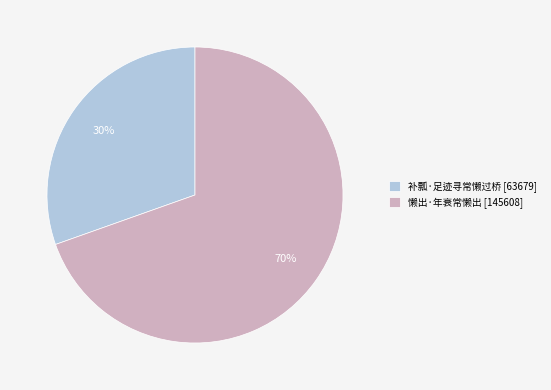

True or false: 懒出·年衰常懒出 accounts for 70% of the total.

True